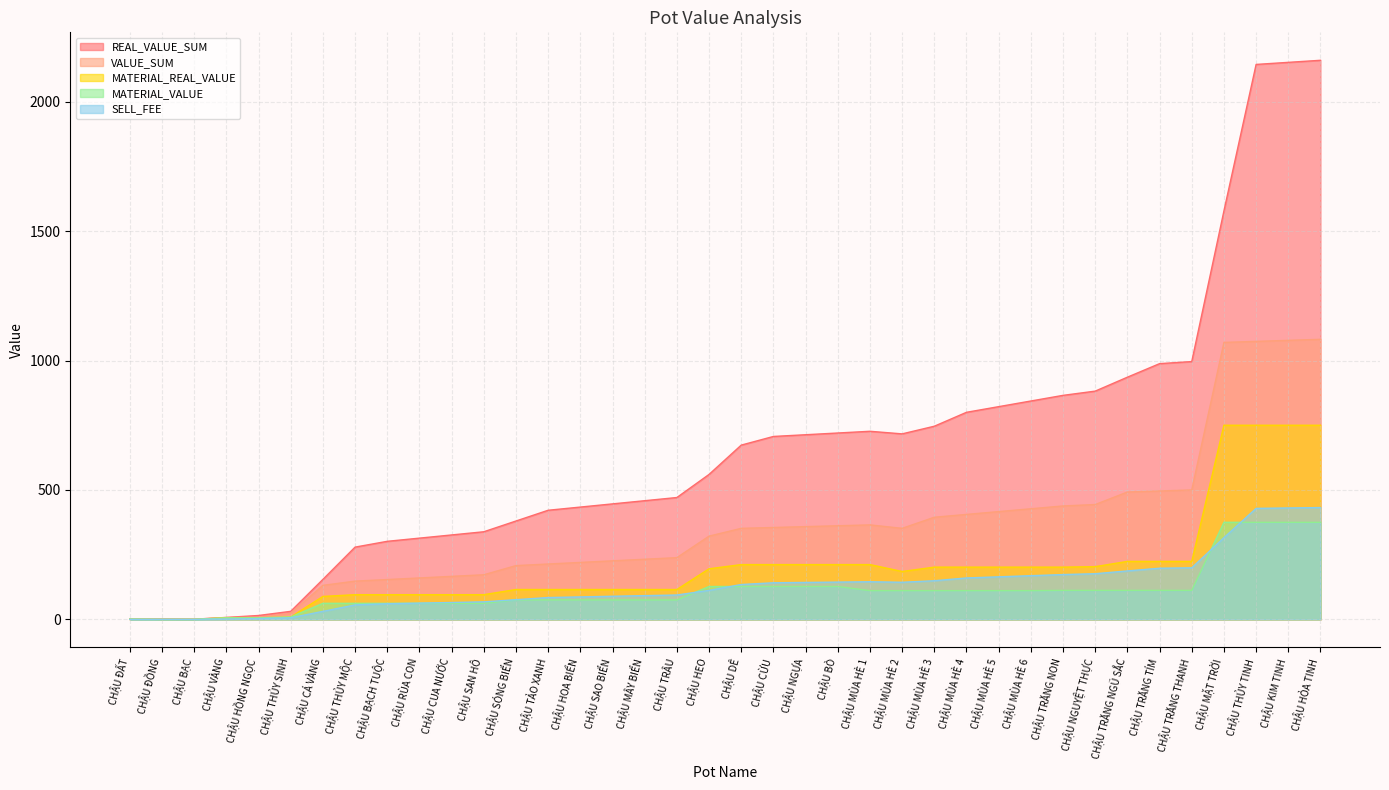

Where does the VALUE_SUM series first go above 351?

CHẬU DÊ